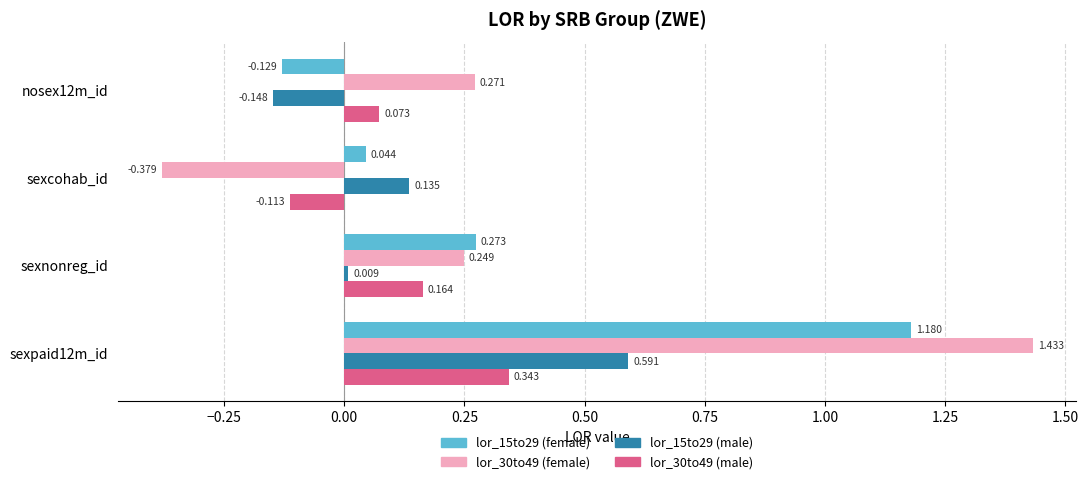

Which category has the lowest value in the lor_30to49 (male) series?

sexcohab_id